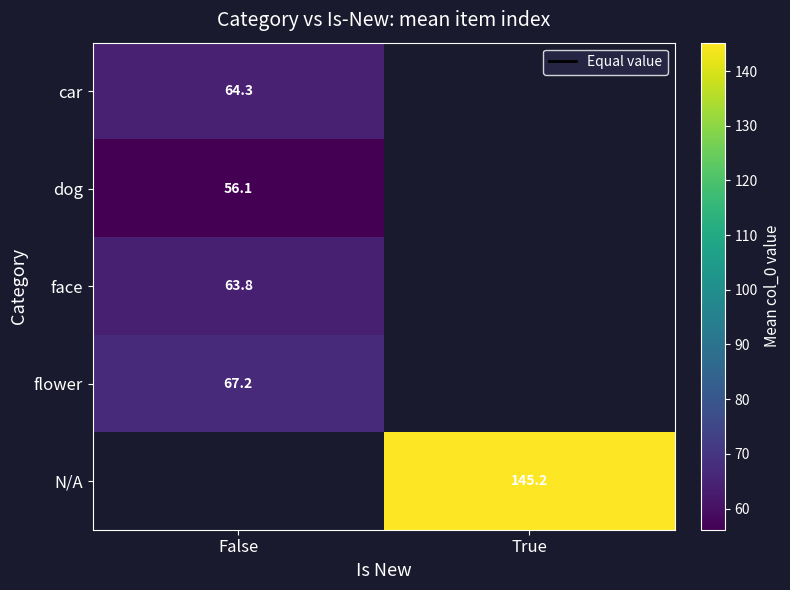

What is the minimum value for dog?

56.1